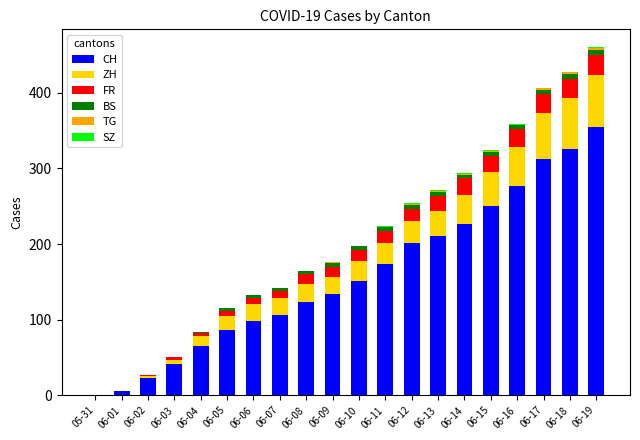

What is the sum of all CH values?

3167